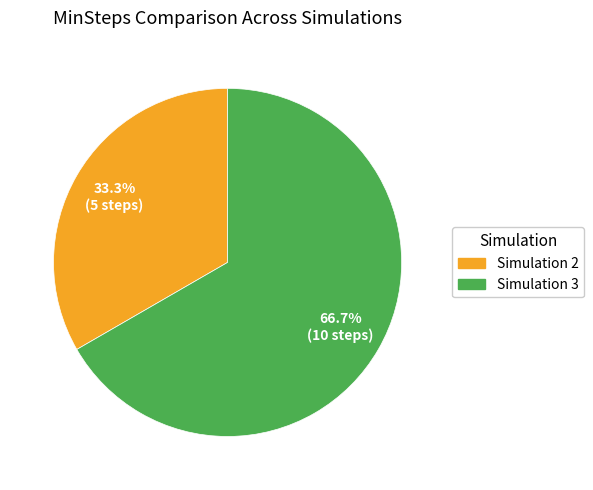

Is there any slice that represents more than half of the pie?

Yes